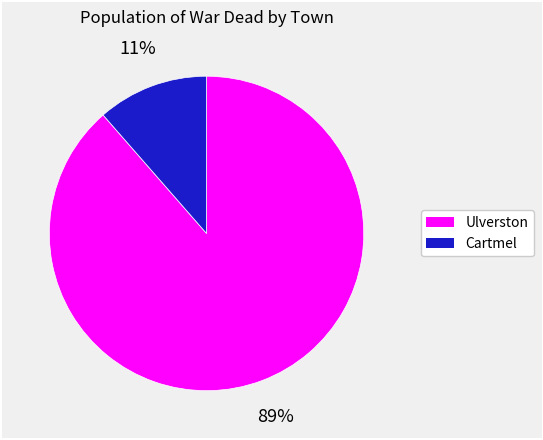

How many segments does this pie chart have?

2